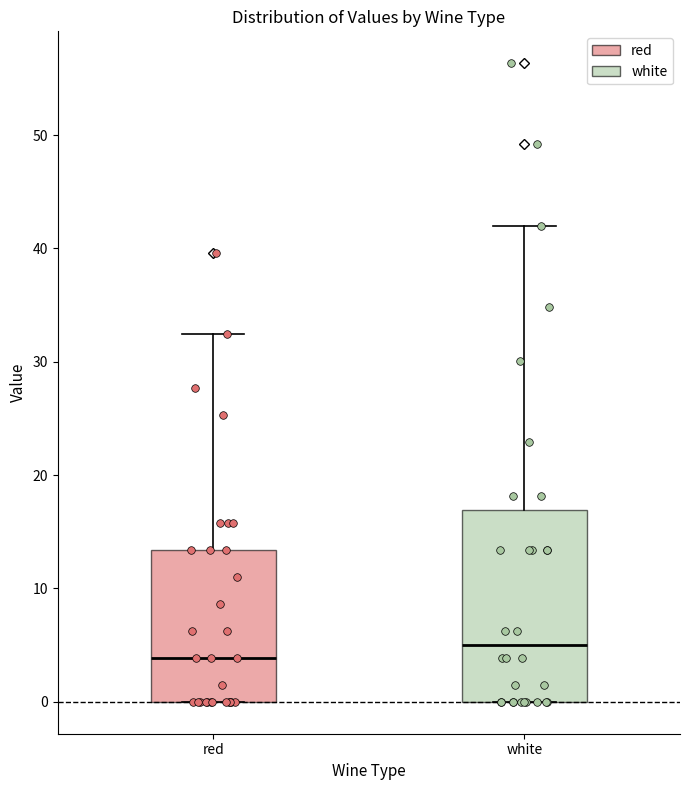

Reading left to right, transcribe this box plot: for each box, give where its median line is, the range the box spans, and where its two whiskers end, as read against the y-axis. The values are not printed on the chart, so give them approximately, as read against the axis.

red: median 4, box 0 to 13, whiskers 0 to 32
white: median 5, box 0 to 17, whiskers 0 to 42